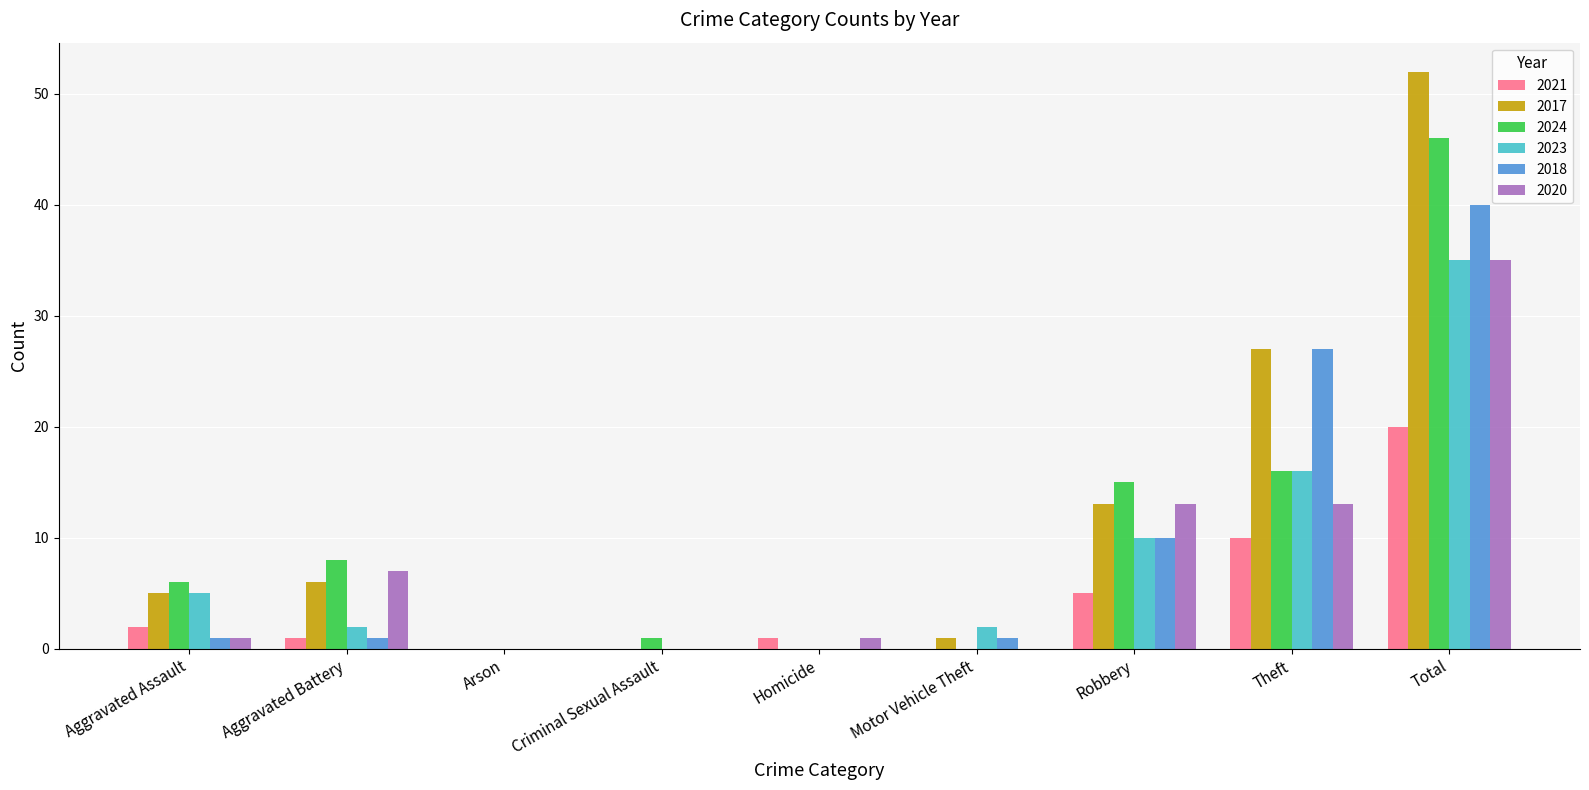

Reading right to left, what are all the values shown in this chart?

2021: Total=20	Theft=10	Robbery=5	Motor Vehicle Theft=0	Homicide=1	Criminal Sexual Assault=0	Arson=0	Aggravated Battery=1	Aggravated Assault=2
2017: Total=52	Theft=27	Robbery=13	Motor Vehicle Theft=1	Homicide=0	Criminal Sexual Assault=0	Arson=0	Aggravated Battery=6	Aggravated Assault=5
2024: Total=46	Theft=16	Robbery=15	Motor Vehicle Theft=0	Homicide=0	Criminal Sexual Assault=1	Arson=0	Aggravated Battery=8	Aggravated Assault=6
2023: Total=35	Theft=16	Robbery=10	Motor Vehicle Theft=2	Homicide=0	Criminal Sexual Assault=0	Arson=0	Aggravated Battery=2	Aggravated Assault=5
2018: Total=40	Theft=27	Robbery=10	Motor Vehicle Theft=1	Homicide=0	Criminal Sexual Assault=0	Arson=0	Aggravated Battery=1	Aggravated Assault=1
2020: Total=35	Theft=13	Robbery=13	Motor Vehicle Theft=0	Homicide=1	Criminal Sexual Assault=0	Arson=0	Aggravated Battery=7	Aggravated Assault=1